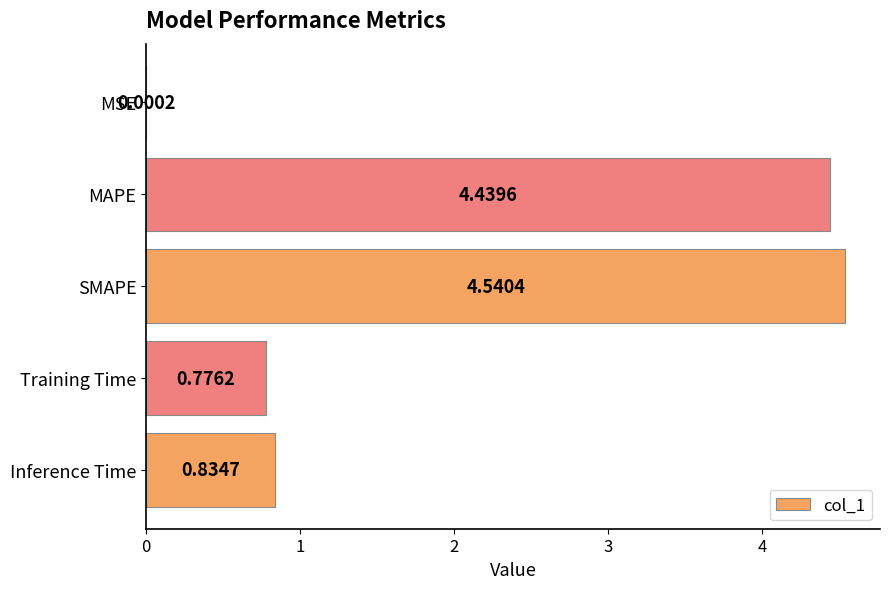

Which category has the highest value across all series?

SMAPE